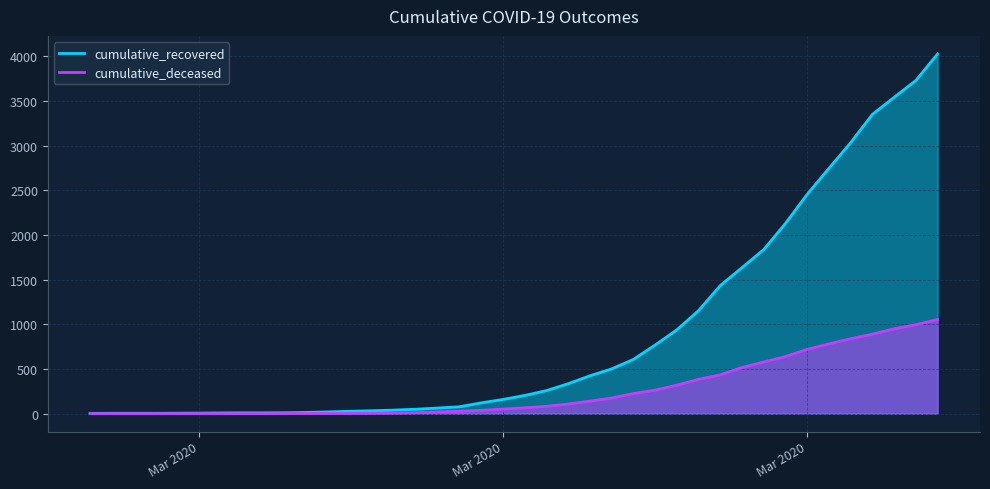

Which series has the largest total across all categories?

cumulative_recovered